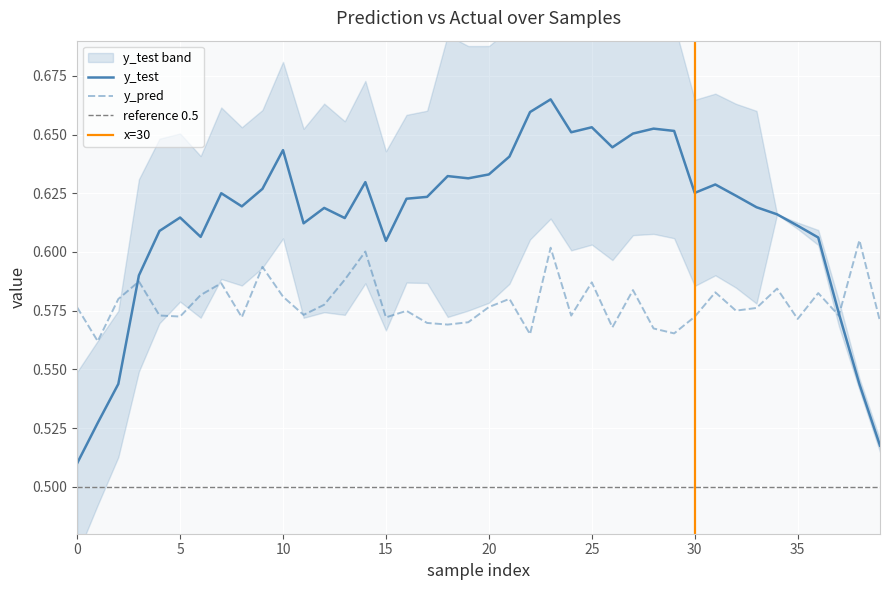

How many interior local valleys (lower than both neighbors) does the data have?

13